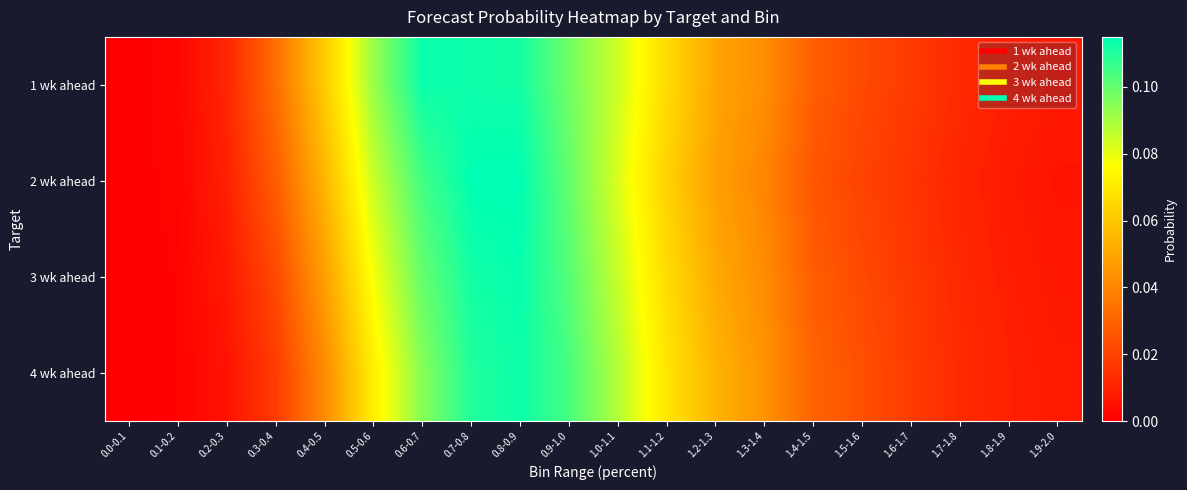

Reading right to left, list all the values displayed in this chart.

1 wk ahead: 1.9-2.0=0.0	1.8-1.9=0.0	1.7-1.8=0.0	1.6-1.7=0.0	1.5-1.6=0.0	1.4-1.5=0.0	1.3-1.4=0.0	1.2-1.3=0.0	1.1-1.2=0.1	1.0-1.1=0.1	0.9-1.0=0.1	0.8-0.9=0.1	0.7-0.8=0.1	0.6-0.7=0.1	0.5-0.6=0.1	0.4-0.5=0.1	0.3-0.4=0.0	0.2-0.3=0.0	0.1-0.2=0.0	0.0-0.1=0.0
2 wk ahead: 1.9-2.0=0.0	1.8-1.9=0.0	1.7-1.8=0.0	1.6-1.7=0.0	1.5-1.6=0.0	1.4-1.5=0.0	1.3-1.4=0.0	1.2-1.3=0.0	1.1-1.2=0.1	1.0-1.1=0.1	0.9-1.0=0.1	0.8-0.9=0.1	0.7-0.8=0.1	0.6-0.7=0.1	0.5-0.6=0.1	0.4-0.5=0.1	0.3-0.4=0.0	0.2-0.3=0.0	0.1-0.2=0.0	0.0-0.1=0.0
3 wk ahead: 1.9-2.0=0.0	1.8-1.9=0.0	1.7-1.8=0.0	1.6-1.7=0.0	1.5-1.6=0.0	1.4-1.5=0.0	1.3-1.4=0.0	1.2-1.3=0.1	1.1-1.2=0.1	1.0-1.1=0.1	0.9-1.0=0.1	0.8-0.9=0.1	0.7-0.8=0.1	0.6-0.7=0.1	0.5-0.6=0.1	0.4-0.5=0.0	0.3-0.4=0.0	0.2-0.3=0.0	0.1-0.2=0.0	0.0-0.1=0.0
4 wk ahead: 1.9-2.0=0.0	1.8-1.9=0.0	1.7-1.8=0.0	1.6-1.7=0.0	1.5-1.6=0.0	1.4-1.5=0.0	1.3-1.4=0.0	1.2-1.3=0.1	1.1-1.2=0.1	1.0-1.1=0.1	0.9-1.0=0.1	0.8-0.9=0.1	0.7-0.8=0.1	0.6-0.7=0.1	0.5-0.6=0.1	0.4-0.5=0.0	0.3-0.4=0.0	0.2-0.3=0.0	0.1-0.2=0.0	0.0-0.1=0.0